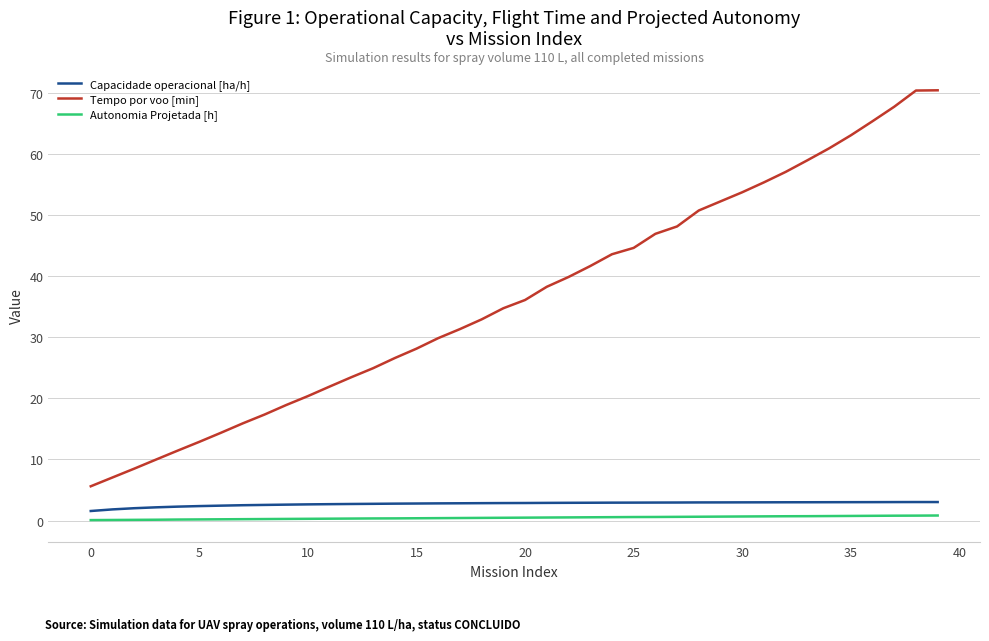

How many categories are shown in the chart?

40